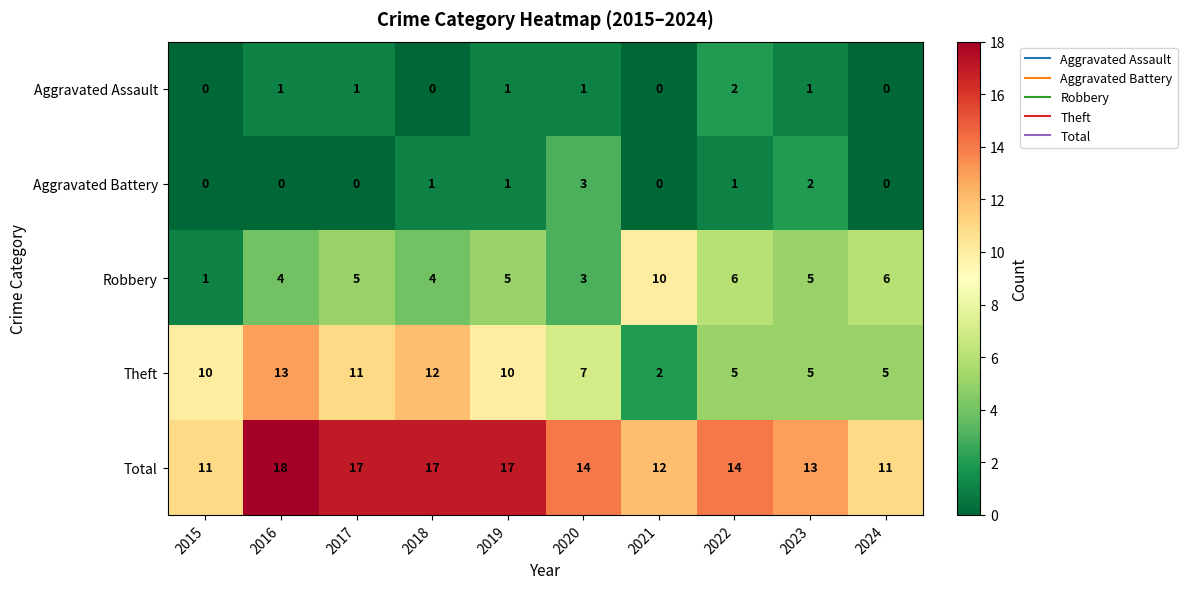

At which category is the sum across all series the highest?

2016